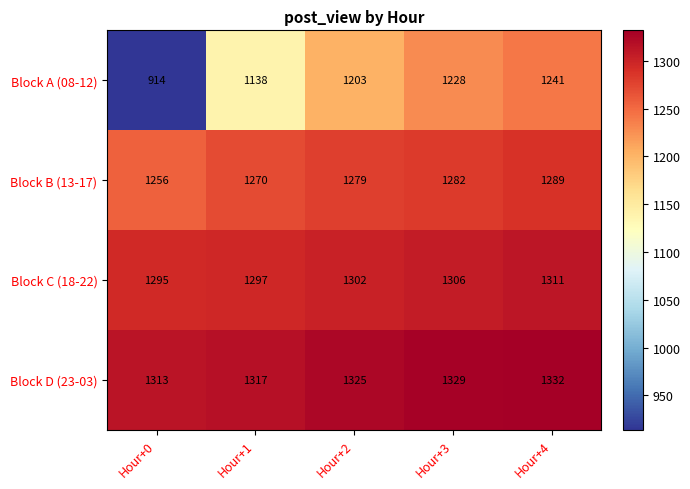

Which series has the largest total across all categories?

Block D (23-03)